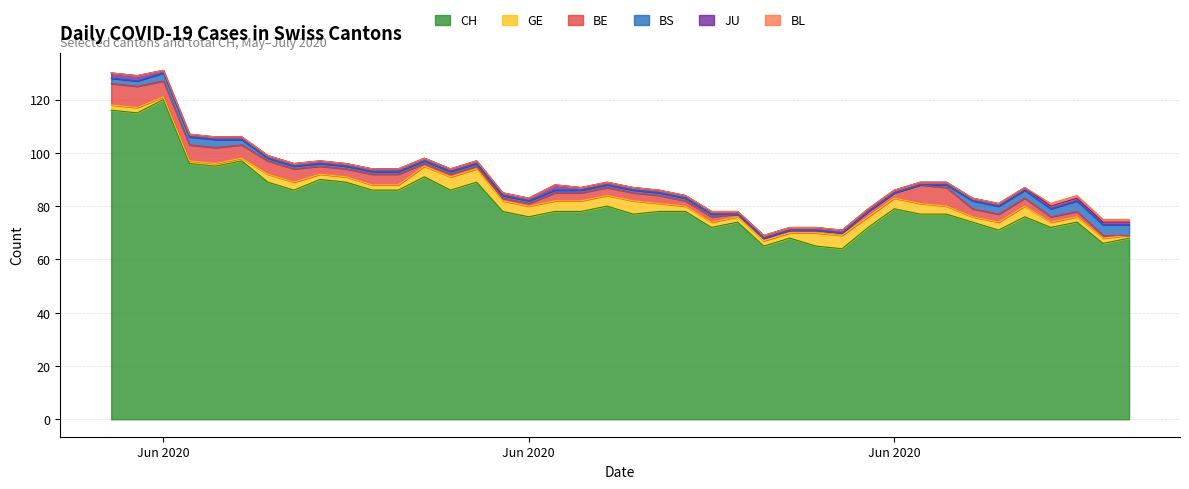

How many lines are shown in the chart?

6